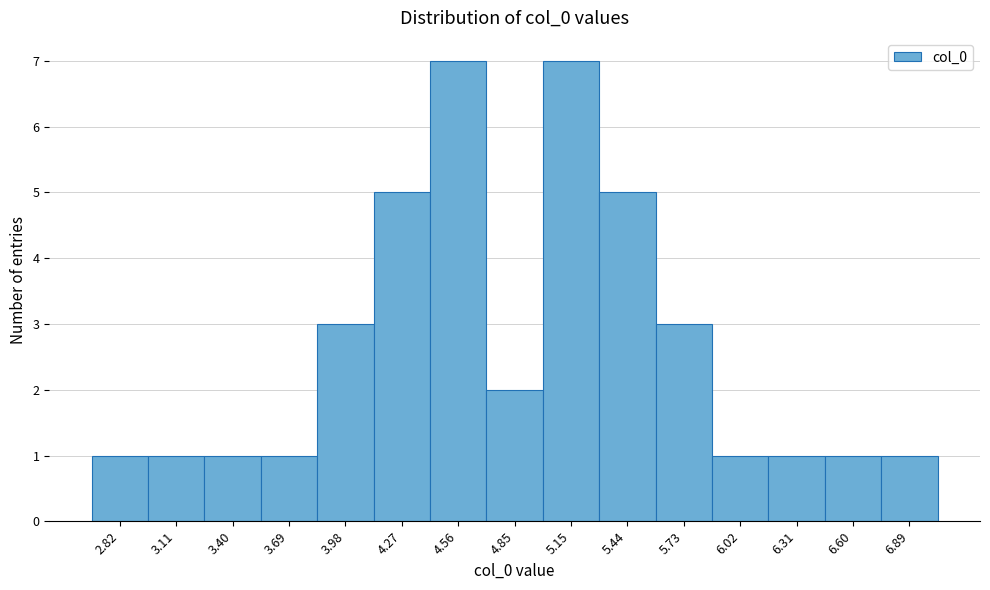

Reading left to right, what are all the values shown in this chart?

2.82=1	3.11=1	3.40=1	3.69=1	3.98=3	4.27=5	4.56=7	4.85=2	5.15=7	5.44=5	5.73=3	6.02=1	6.31=1	6.60=1	6.89=1